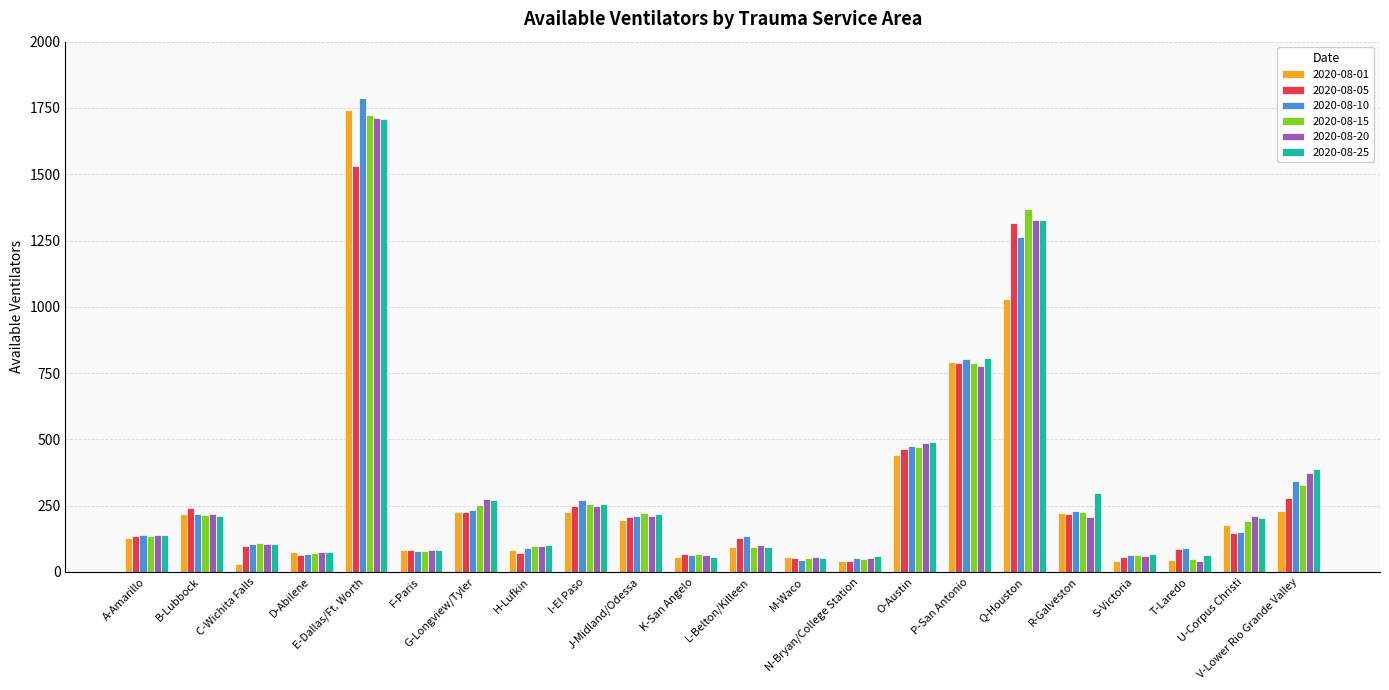

What is the value of the 2020-08-15 bar at the 21st from the left?

194